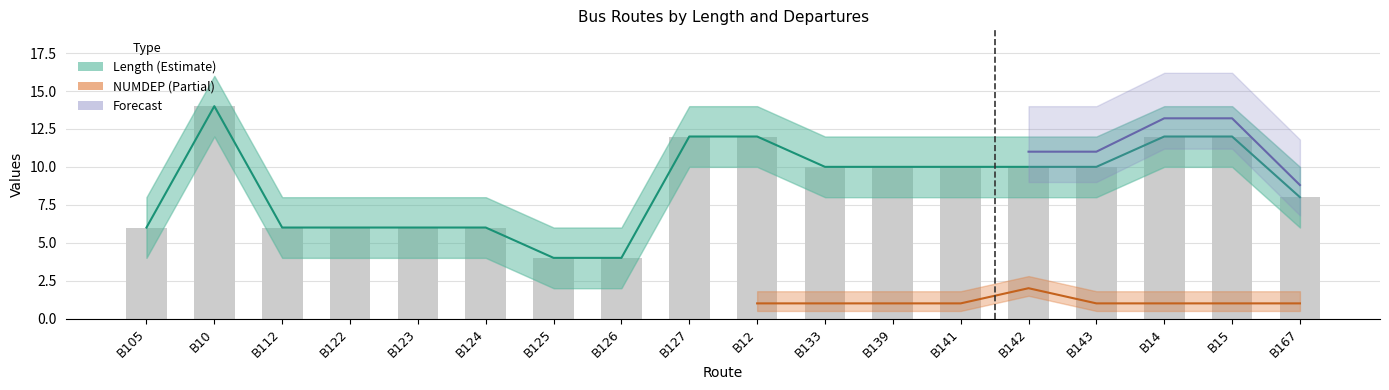

How many data points are above 10?

5